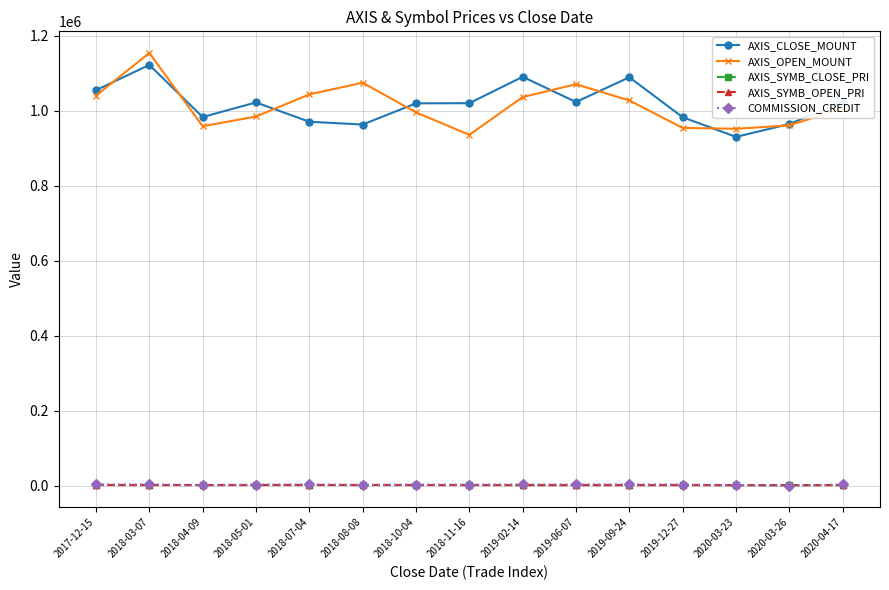

At which category does the chart reach its peak across all series?

2018-03-07